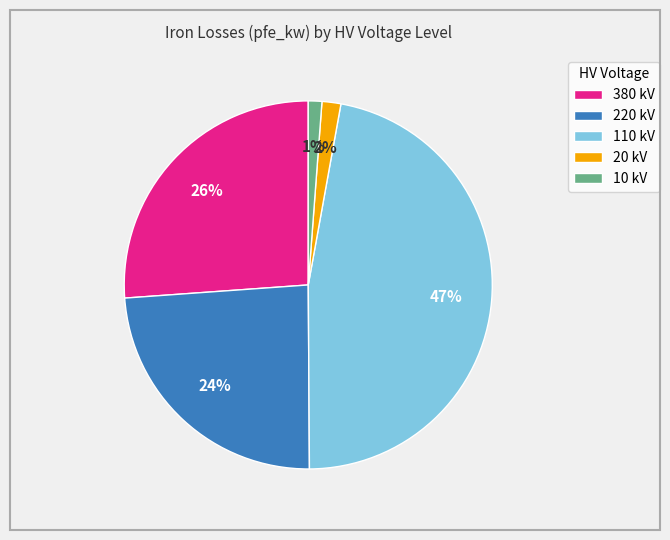

To the nearest percent, what is the difference between the largest and smallest slice percentages?

46%